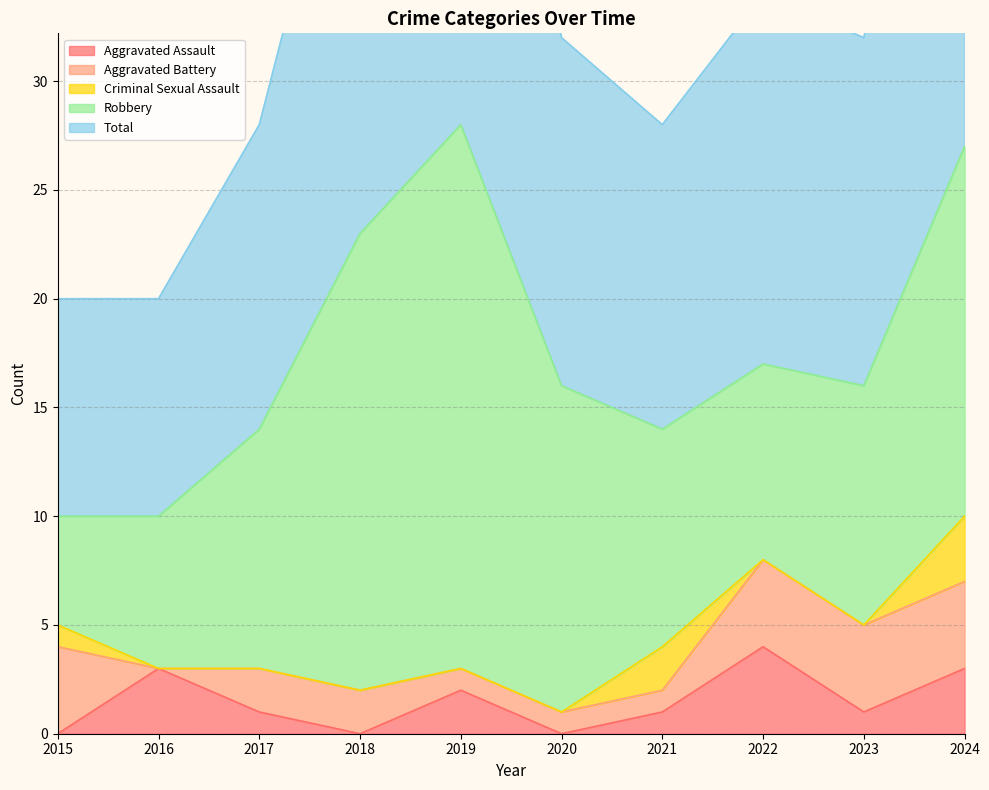

True or false: Robbery and Total intersect in this chart.

False